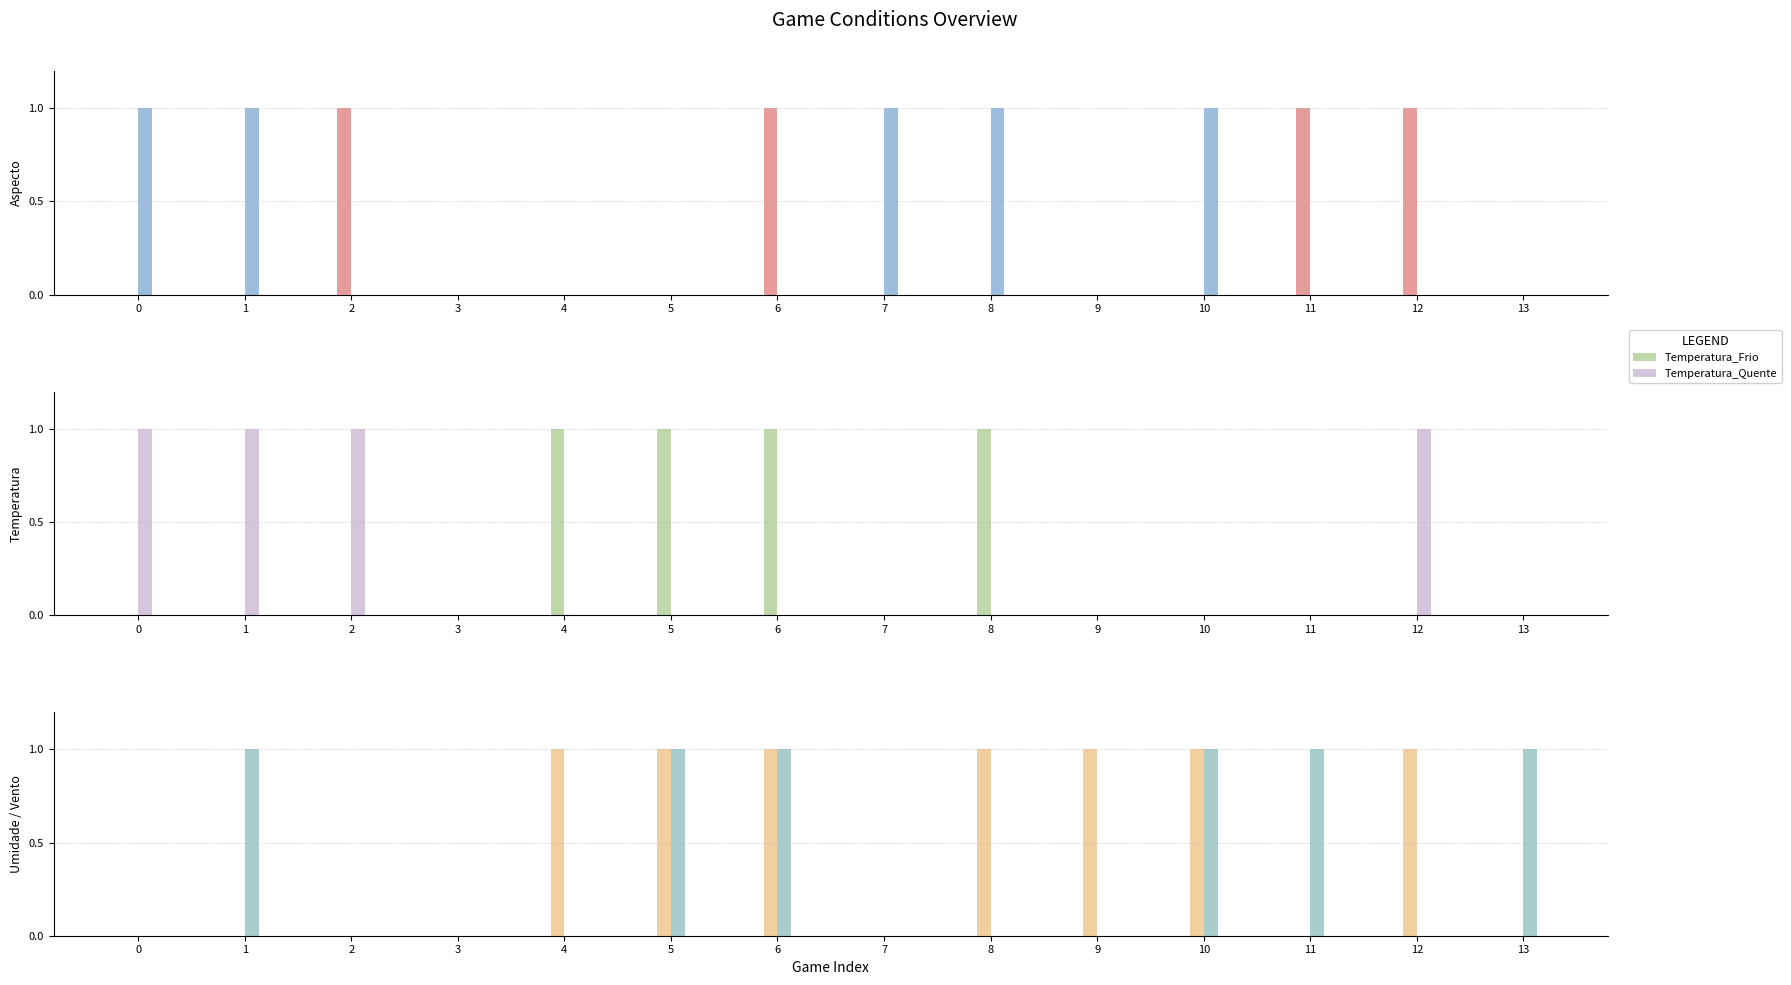

Reading left to right, transcribe all the data shown in this chart.

Aspecto_Nublado: 0=0	1=0	2=1	3=0	4=0	5=0	6=1	7=0	8=0	9=0	10=0	11=1	12=1	13=0
Aspecto_Sol: 0=1	1=1	2=0	3=0	4=0	5=0	6=0	7=1	8=1	9=0	10=1	11=0	12=0	13=0
Temperatura_Frio: 0=0	1=0	2=0	3=0	4=1	5=1	6=1	7=0	8=1	9=0	10=0	11=0	12=0	13=0
Temperatura_Quente: 0=1	1=1	2=1	3=0	4=0	5=0	6=0	7=0	8=0	9=0	10=0	11=0	12=1	13=0
Umidade_Normal: 0=0	1=0	2=0	3=0	4=1	5=1	6=1	7=0	8=1	9=1	10=1	11=0	12=1	13=0
Vento_Sim: 0=0	1=1	2=0	3=0	4=0	5=1	6=1	7=0	8=0	9=0	10=1	11=1	12=0	13=1